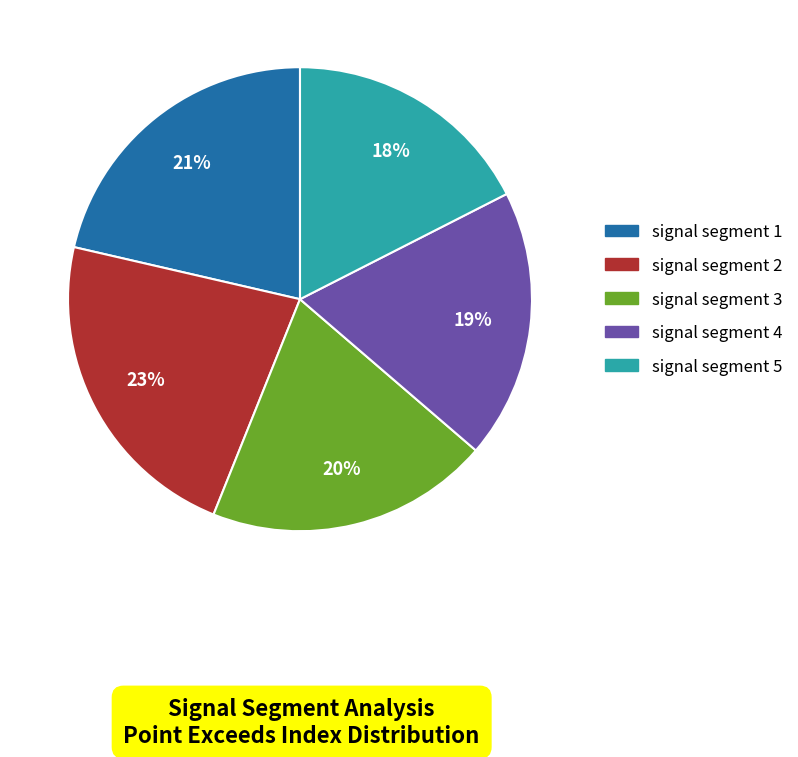

The signal segment 5 slice represents 30% of the pie. True or false?

False